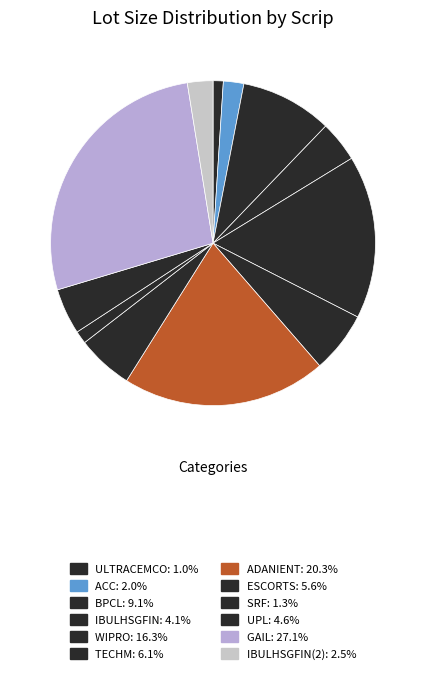

How many slices are in this pie chart?

12